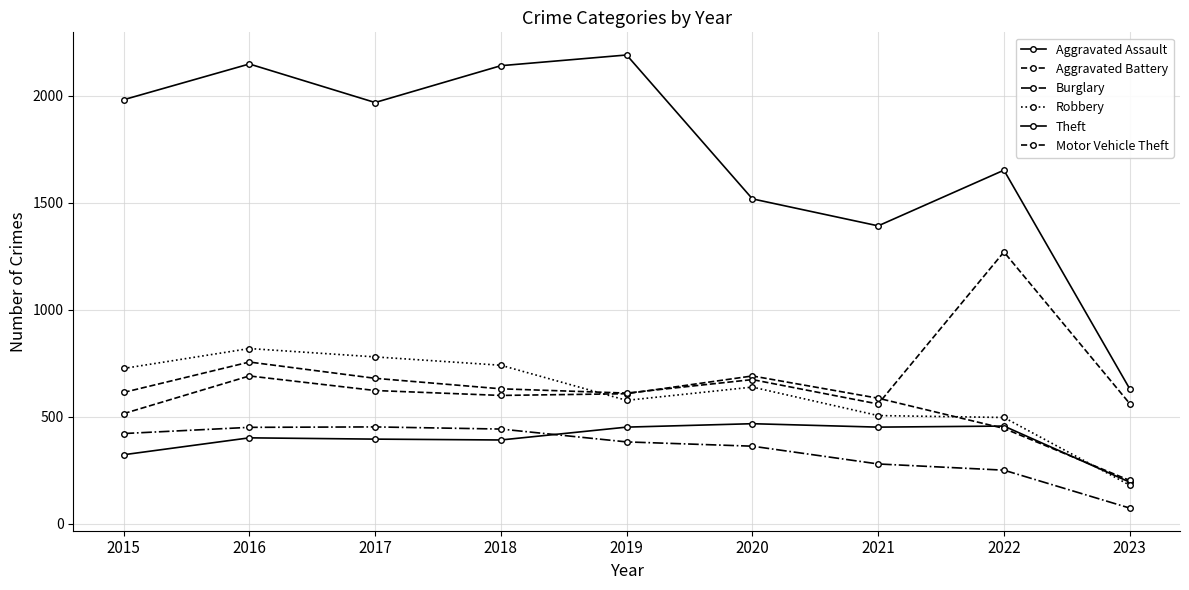

What is the value of the Theft point at the 3rd from the left?

1968